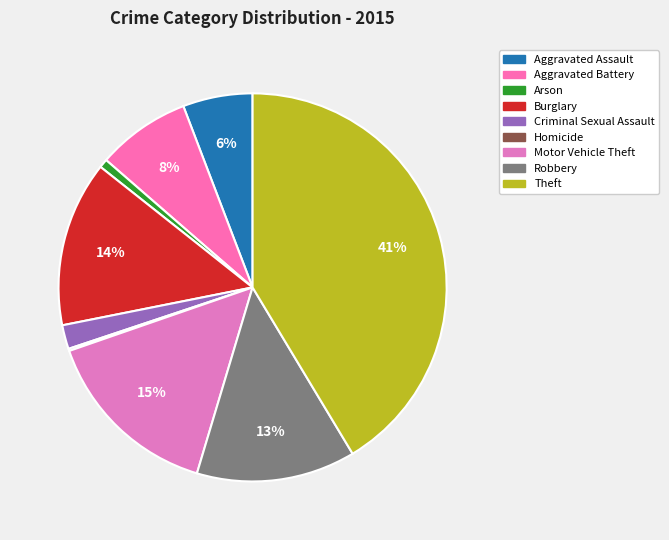

Do Arson and Criminal Sexual Assault together represent more than half of the pie?

No